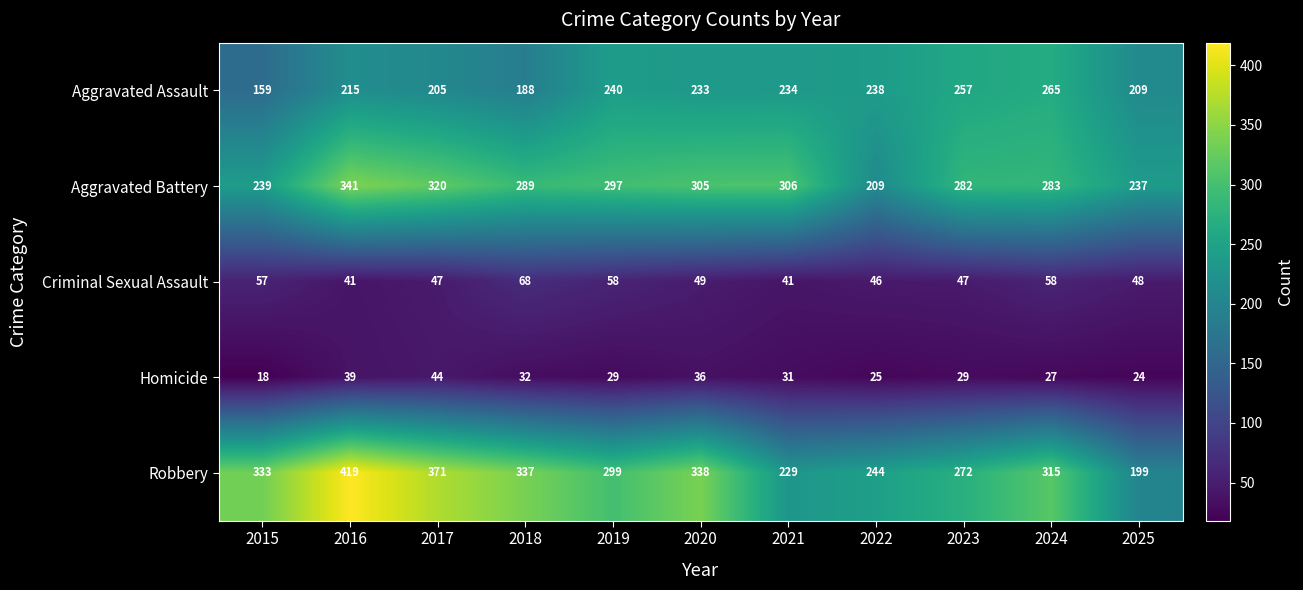

What is the sum of all Homicide values?

334